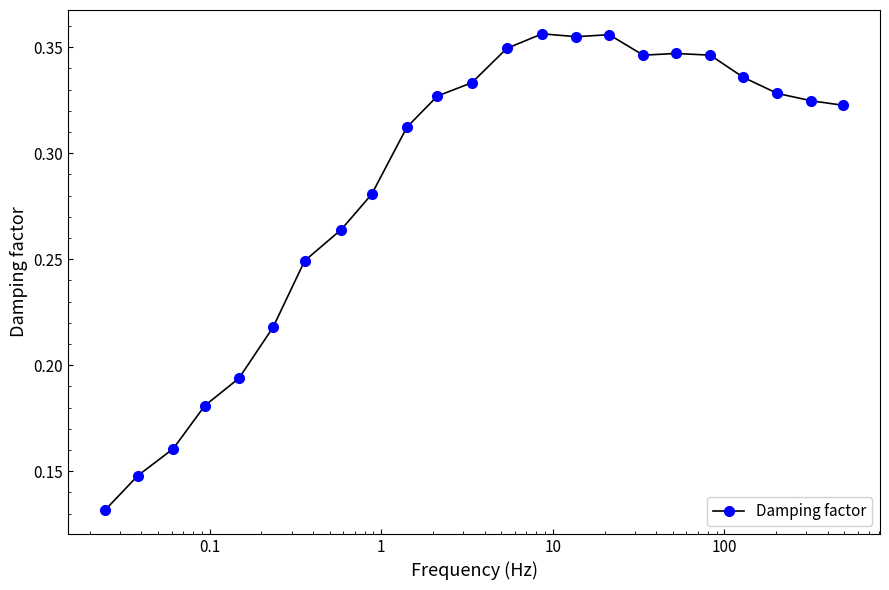

What is the sum of all values?

6.6